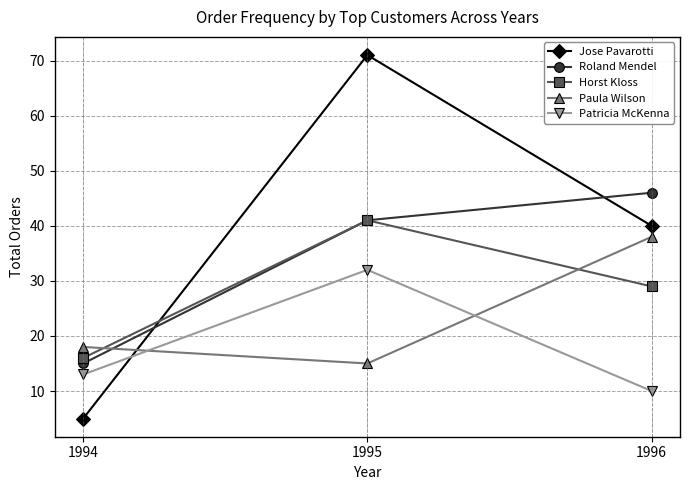

Is it true that Horst Kloss equals 10 at 1996?

False